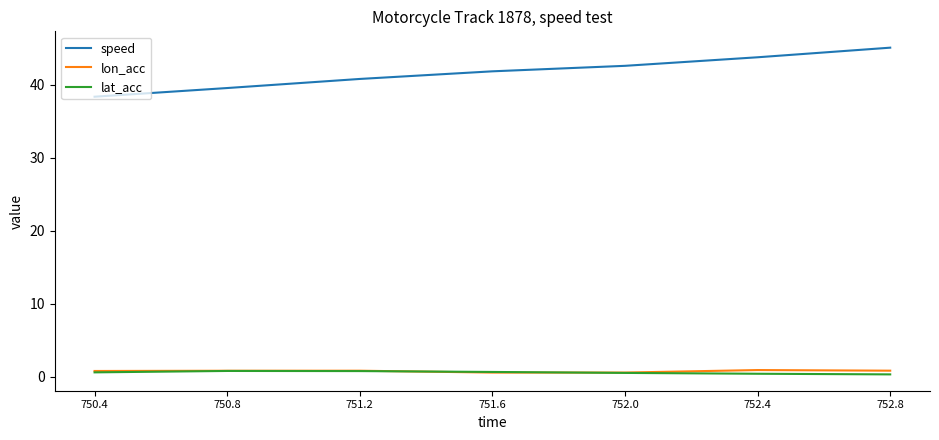

What is the average value of the lon_acc series?

0.8